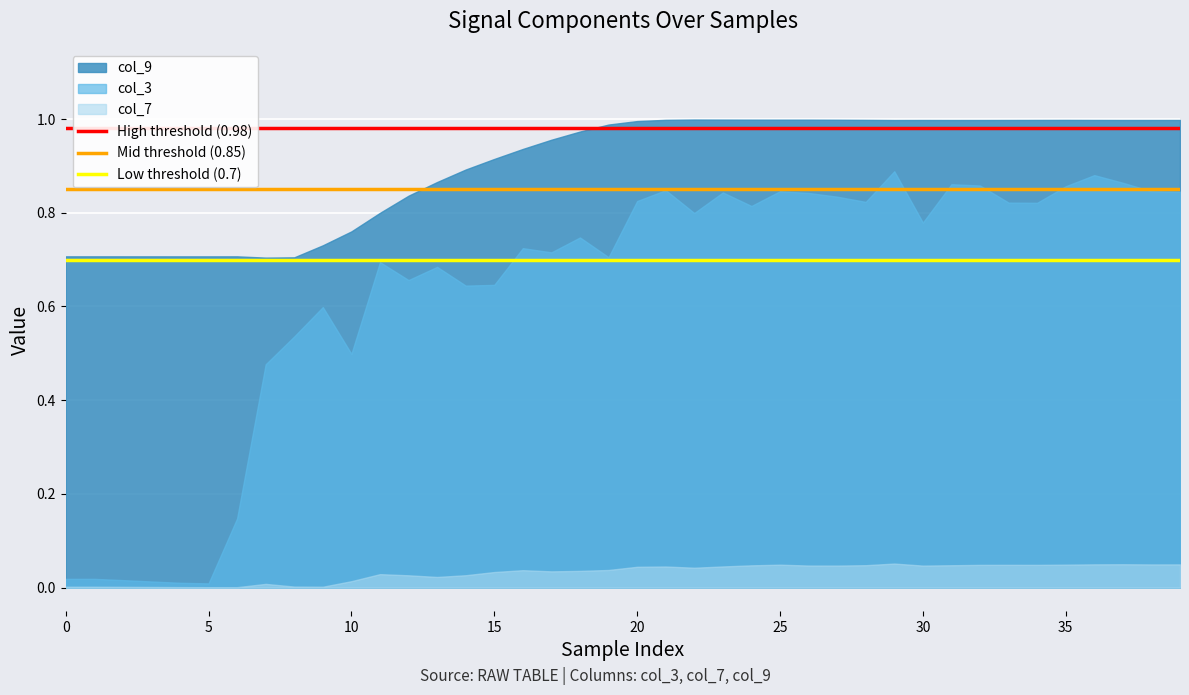

Which series has the largest total across all categories?

col_9